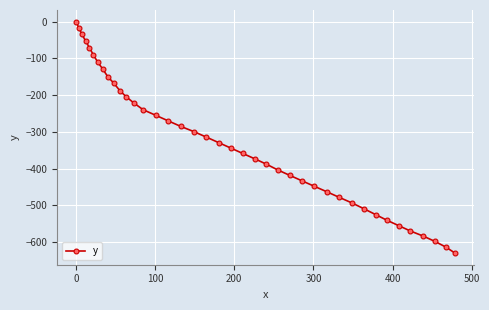

What is the difference between the second highest and second lowest values?

596.1